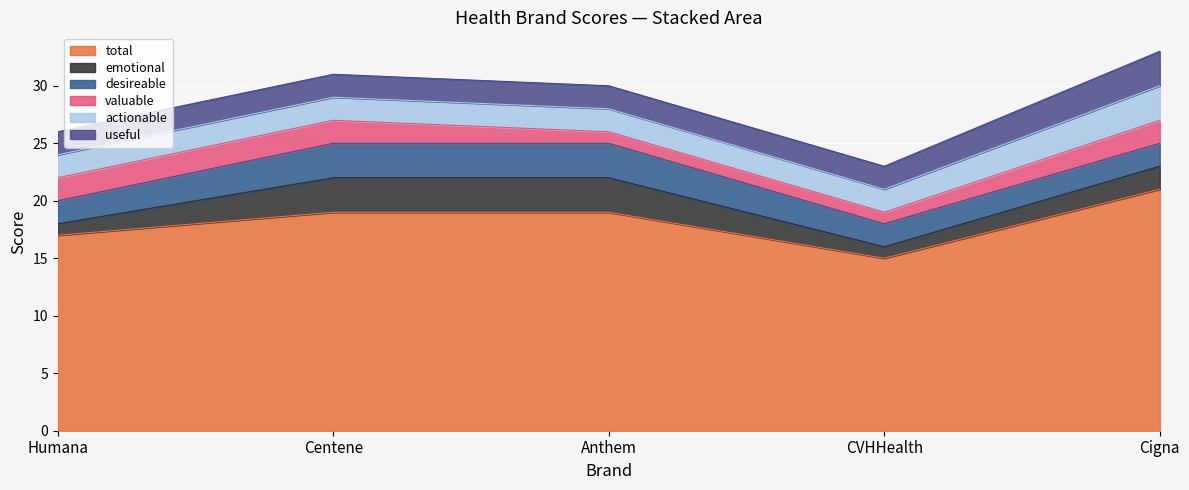

What is the average value of the valuable series?

2